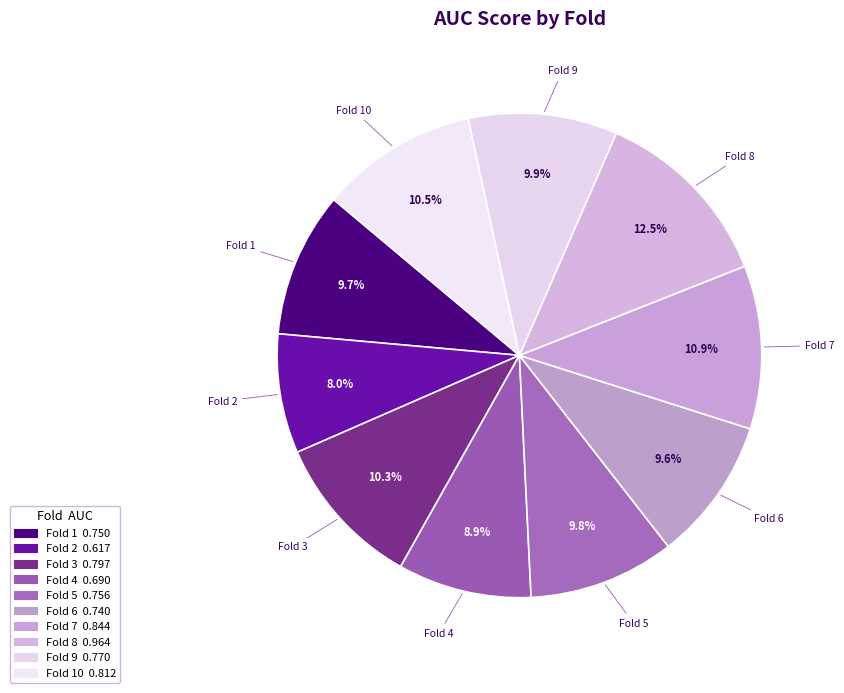

What is the smallest slice in the pie chart?

Fold 2